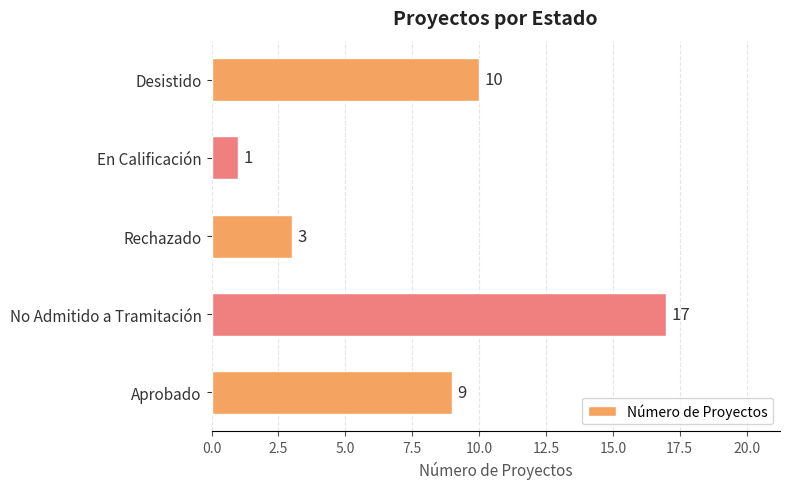

Count the number of data series in this chart.

1